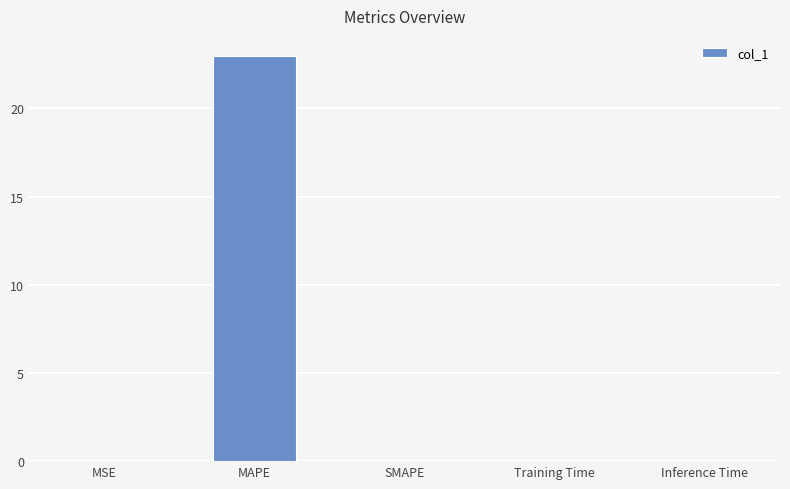

The chart shows a value of 11.0 at MAPE. True or false?

False